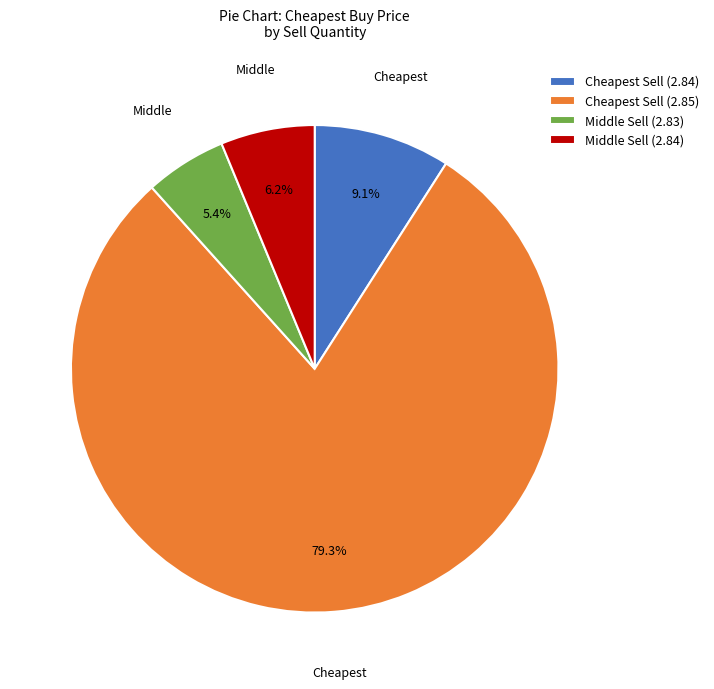

To the nearest percent, what is the difference between the largest and smallest slice percentages?

74%